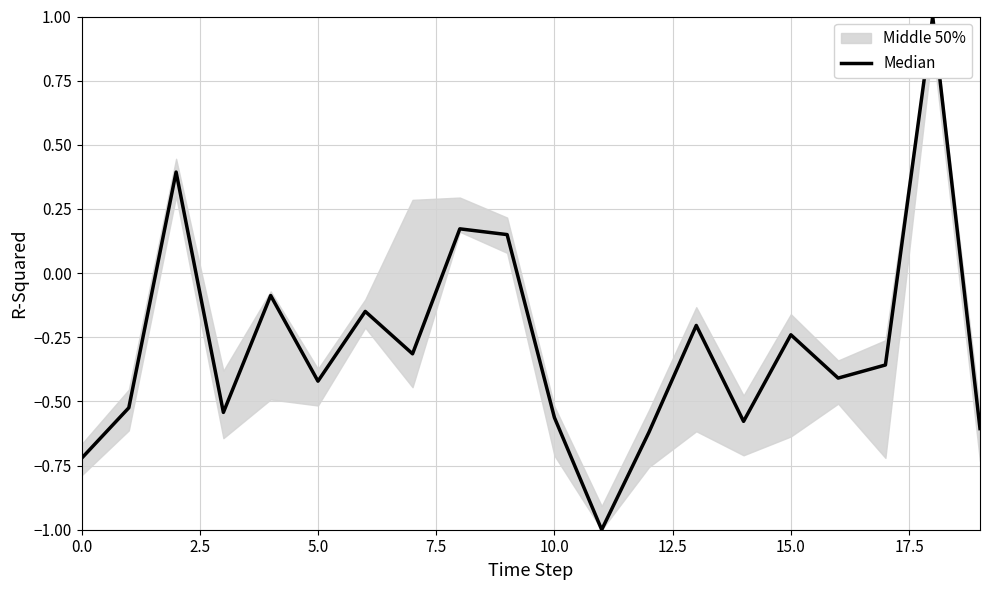

What is the label of the 6th point from the right?

14